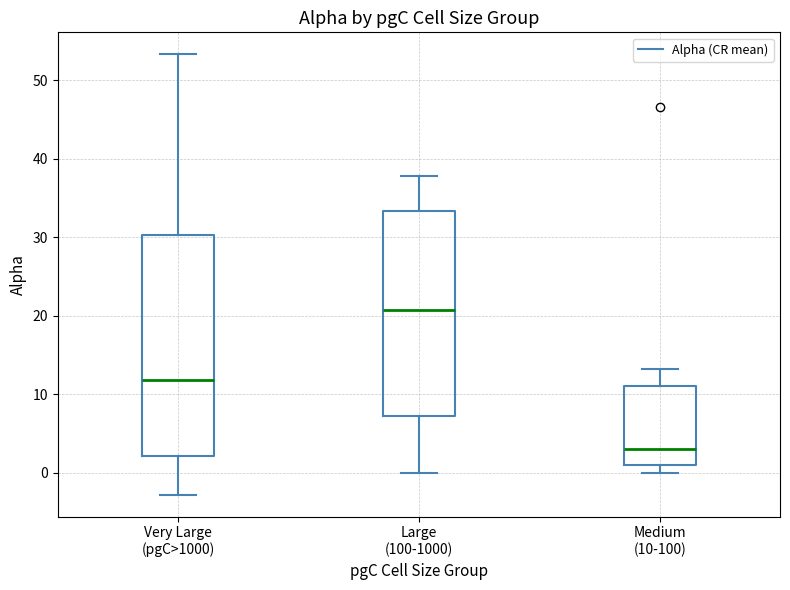

Where does the lower whisker of the box for Very Large (pgC>1000) end on the y-axis? The values are not printed on the chart, so give them approximately, as read against the axis.

-3